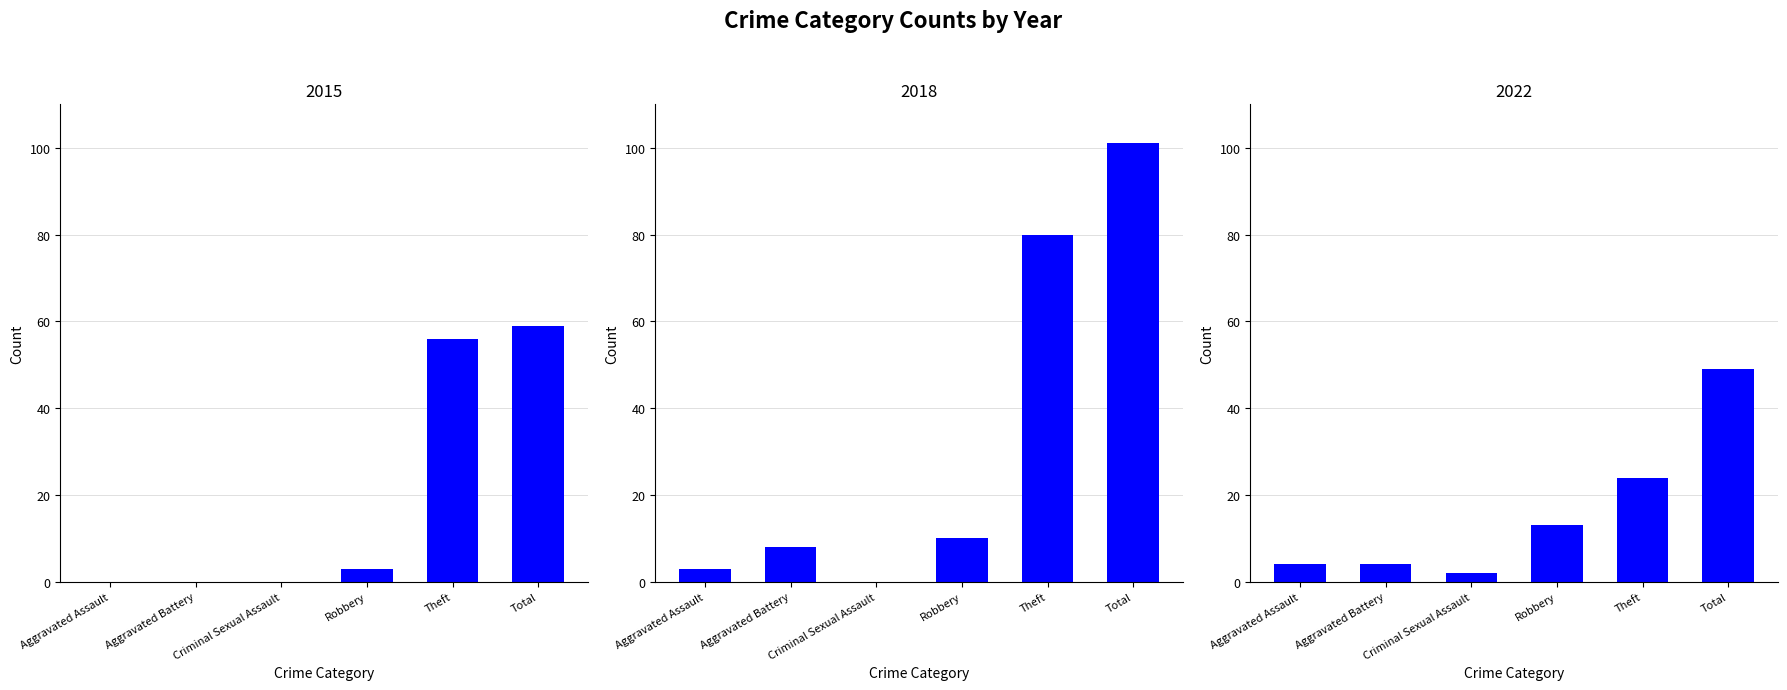

What is the difference between the second highest and minimum values in the 2016 series?

56